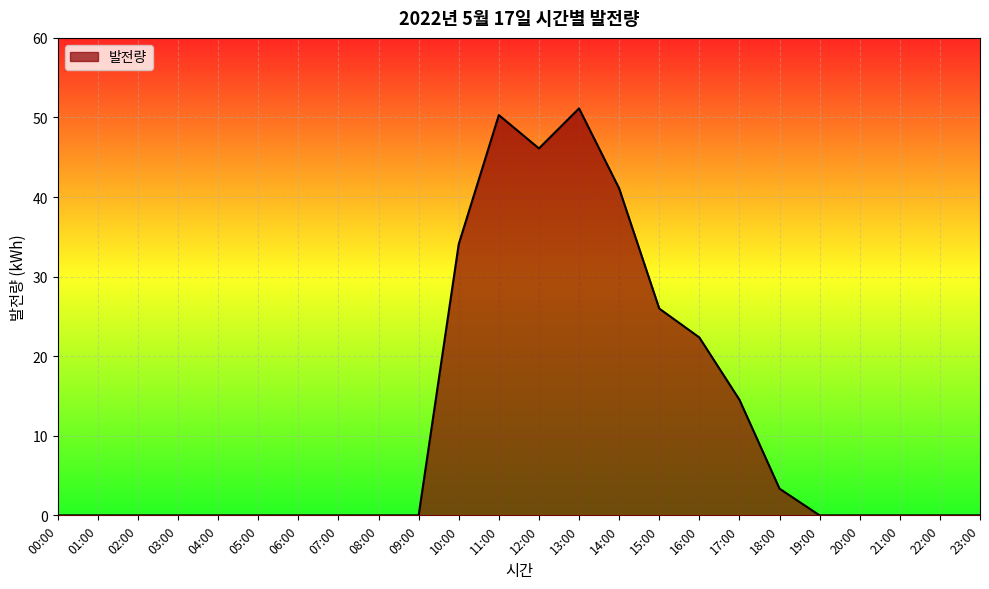

The chart shows a value of 49.8 at 10:00. True or false?

False